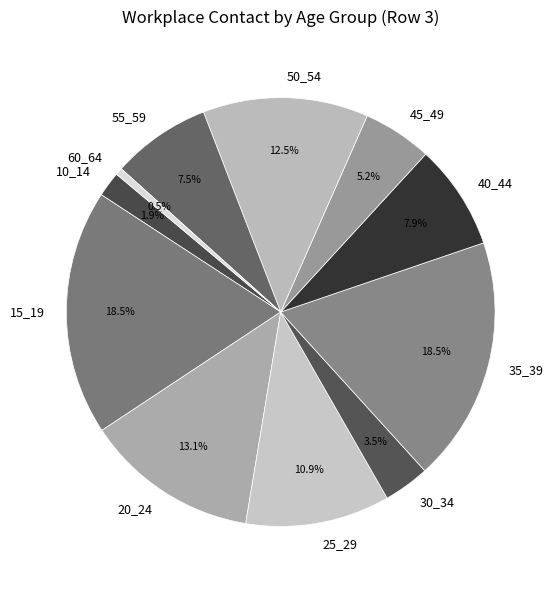

True or false: 15_19 accounts for 26% of the total.

False